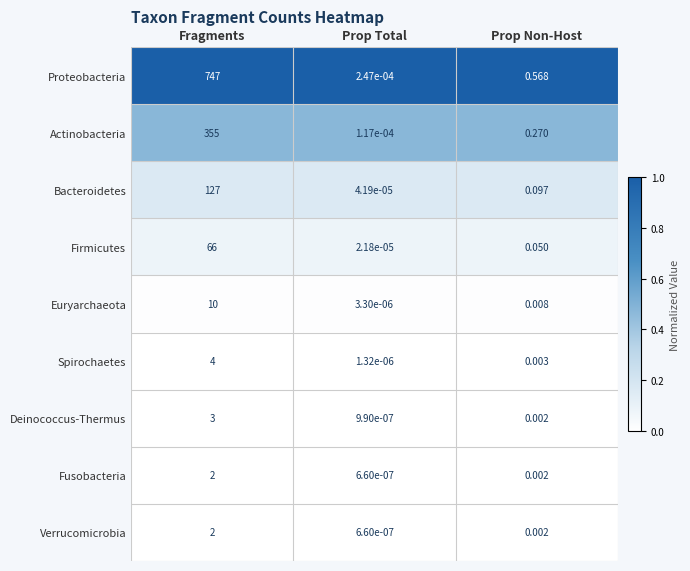

At how many categories does at least one series exceed 0?

3